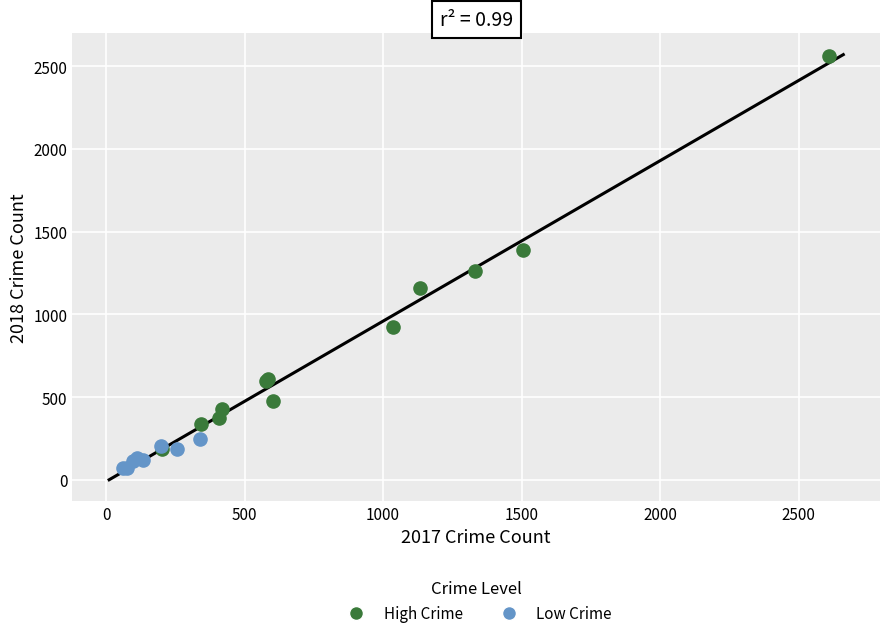

Which series has the widest spread of Y values?

High Crime